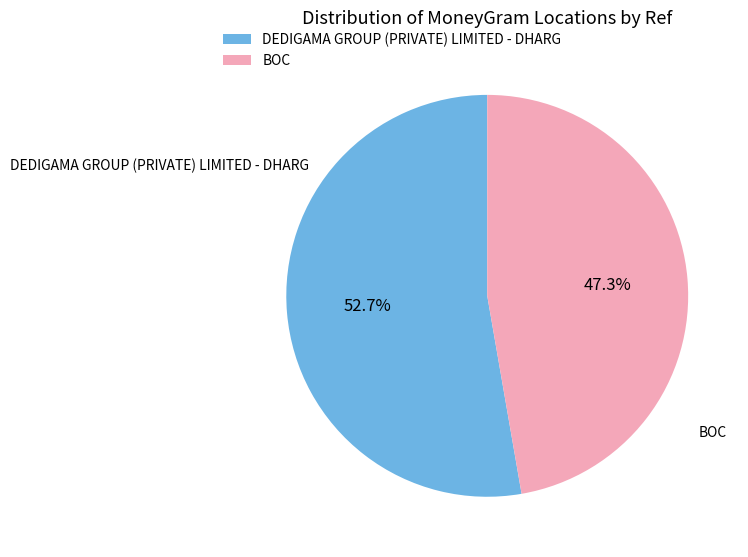

To the nearest percent, what is the difference between the largest and smallest slice percentages?

5%